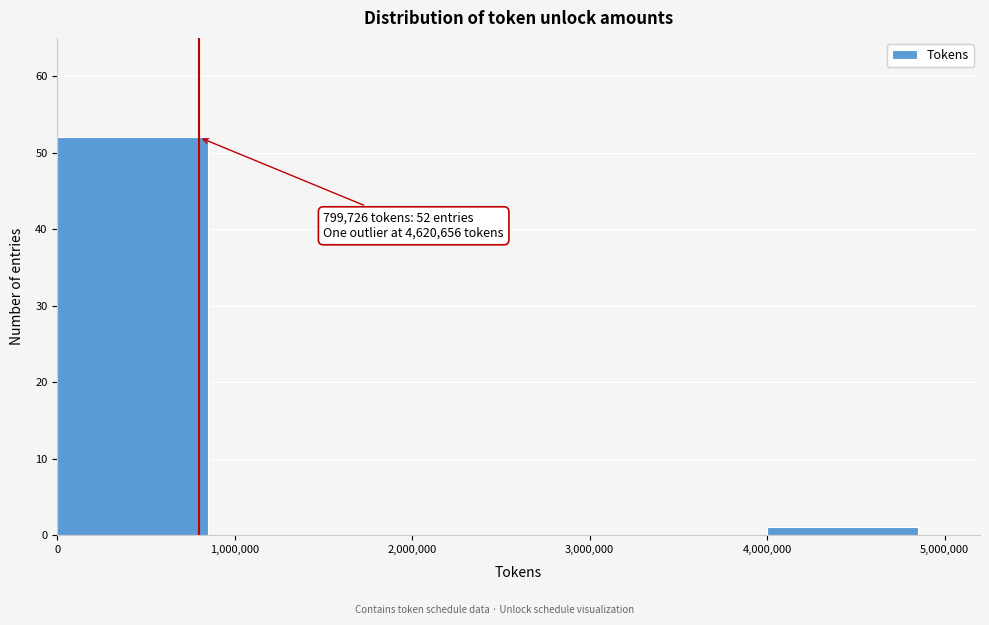

Over which range of the x-axis is the bar tallest?

0 to 1,000,000